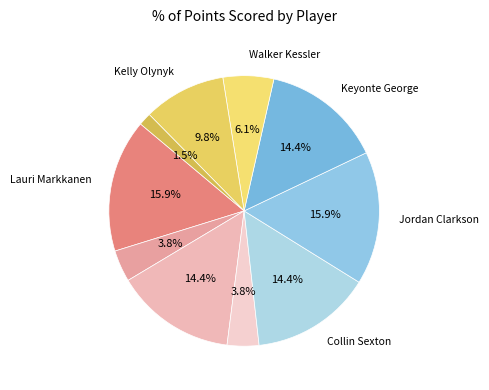

Count the number of slices in the pie.

10